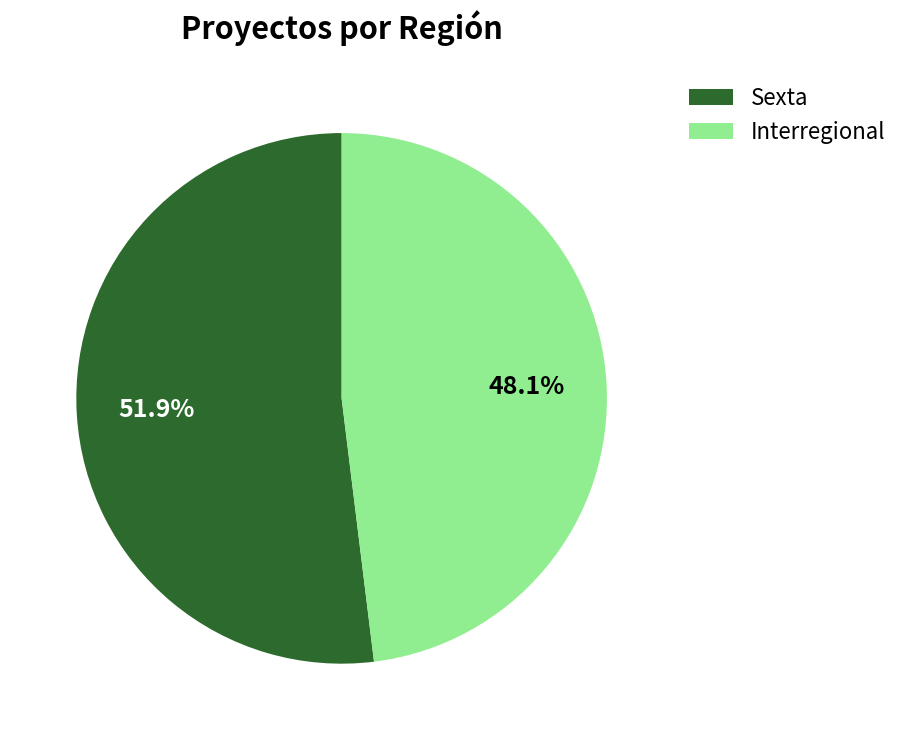

Rank the categories by value from highest to lowest.

Sexta, Interregional